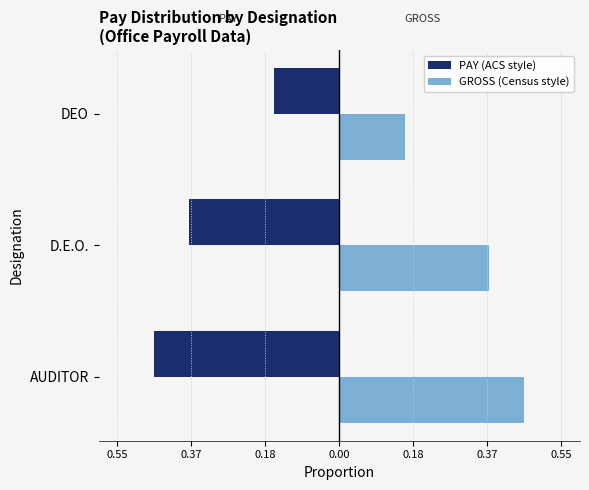

What are all the series names shown in the legend?

PAY (ACS style), GROSS (Census style)